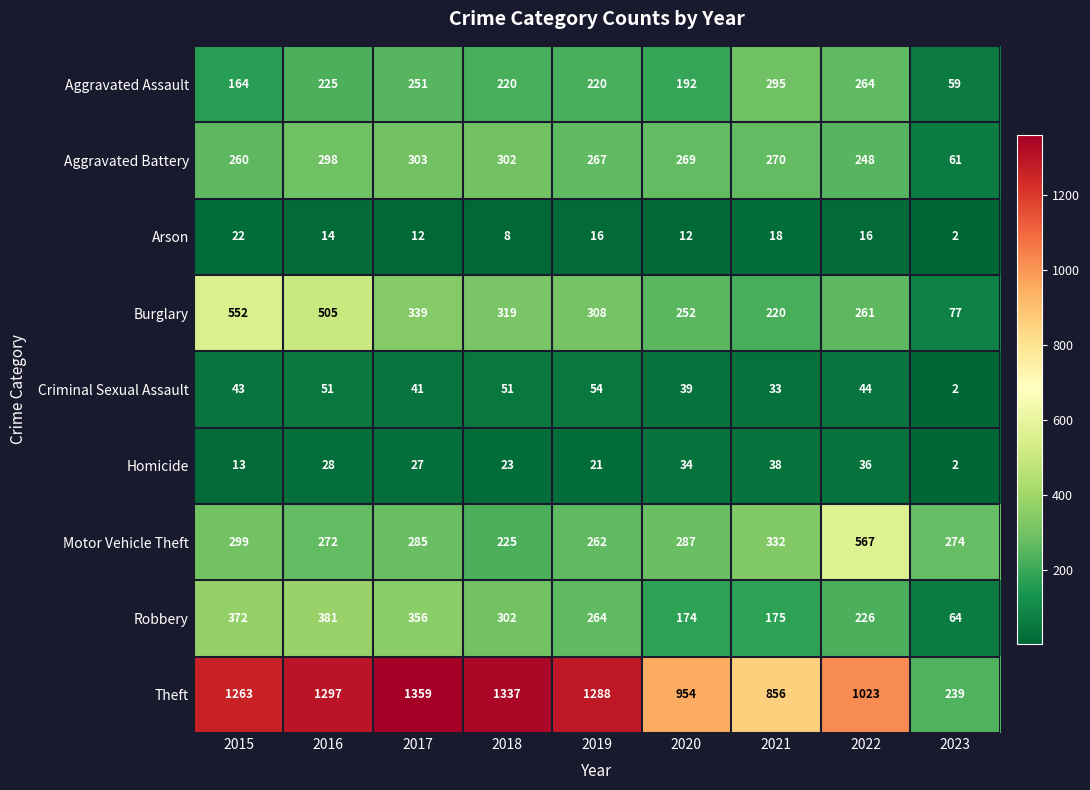

Which series has the largest total across all categories?

Theft